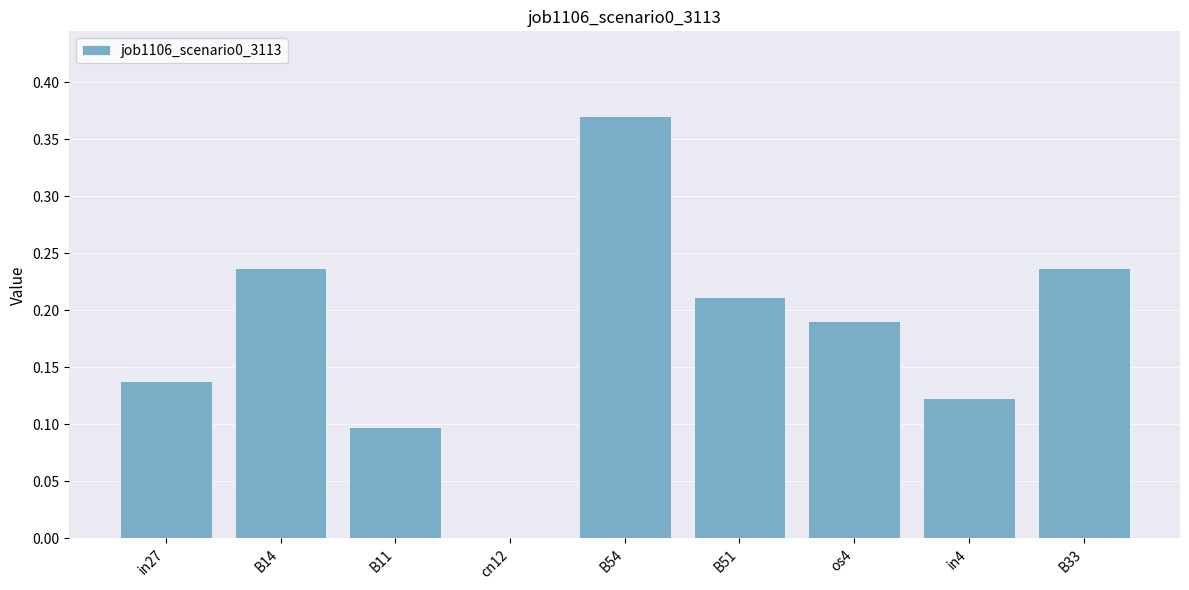

Is it true that the value at in27 is 0.1?

True